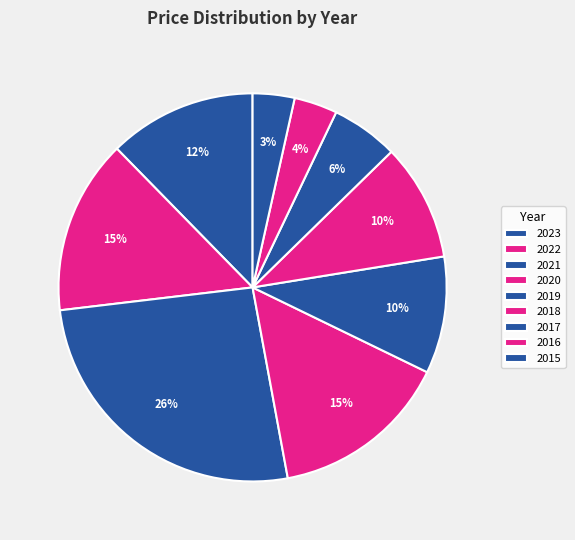

How many segments does this pie chart have?

9